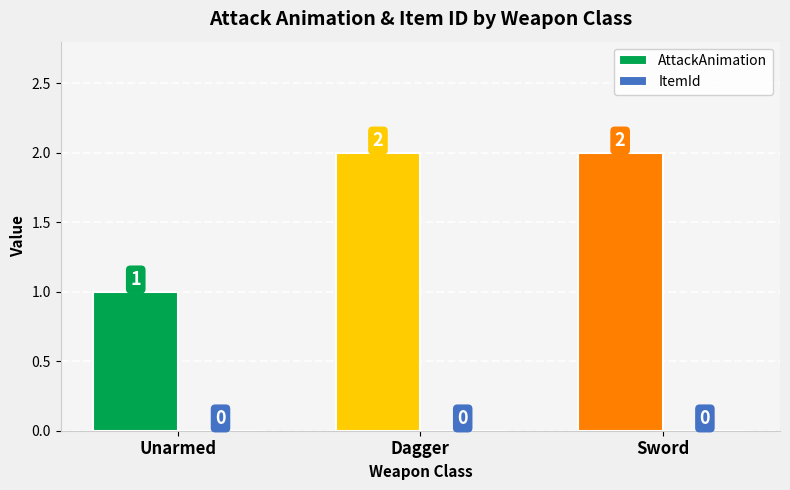

What is the label of the 3rd bar from the right?

Unarmed